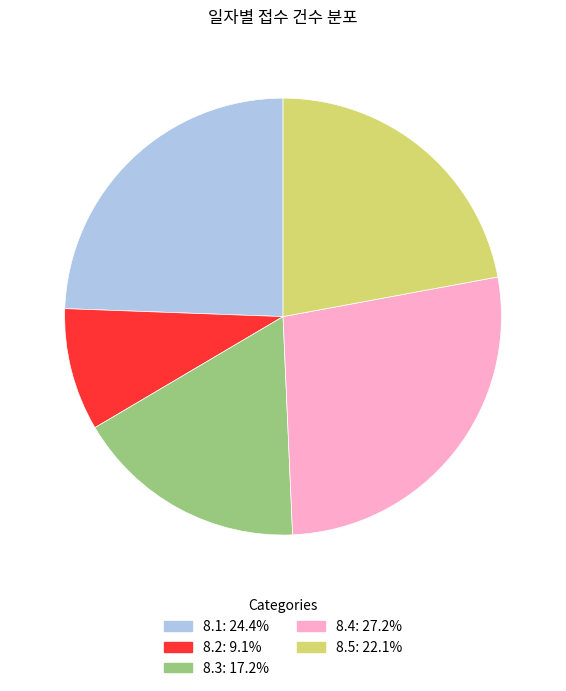

Rank the categories by value from highest to lowest.

8.4, 8.1, 8.5, 8.3, 8.2